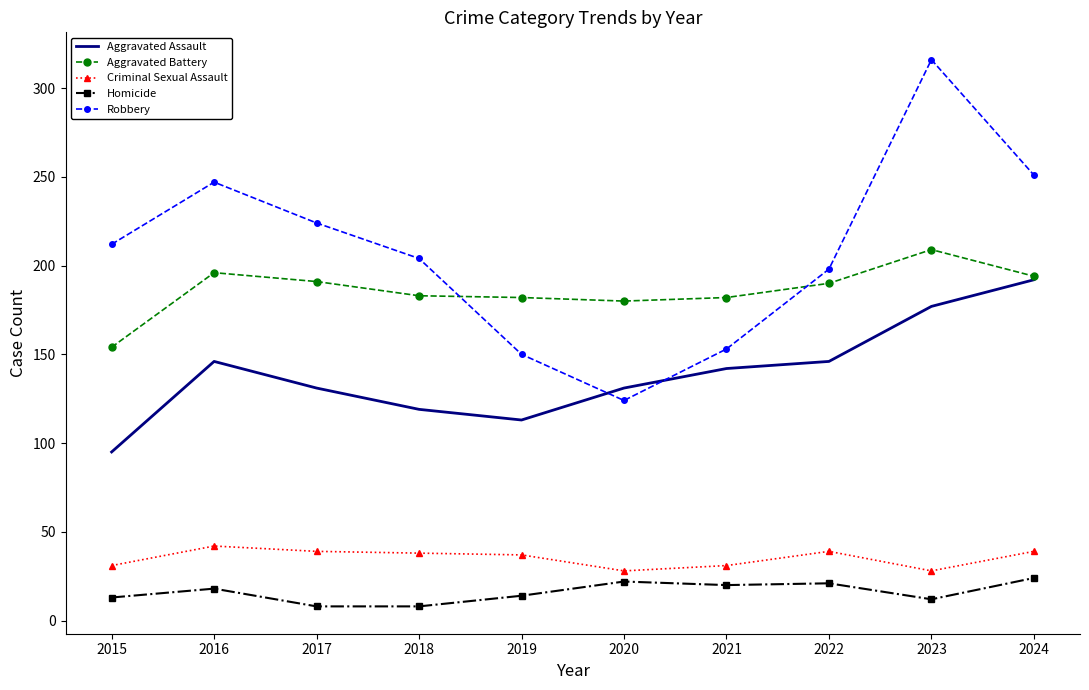

What is the approximate value of Homicide at 2015?

13